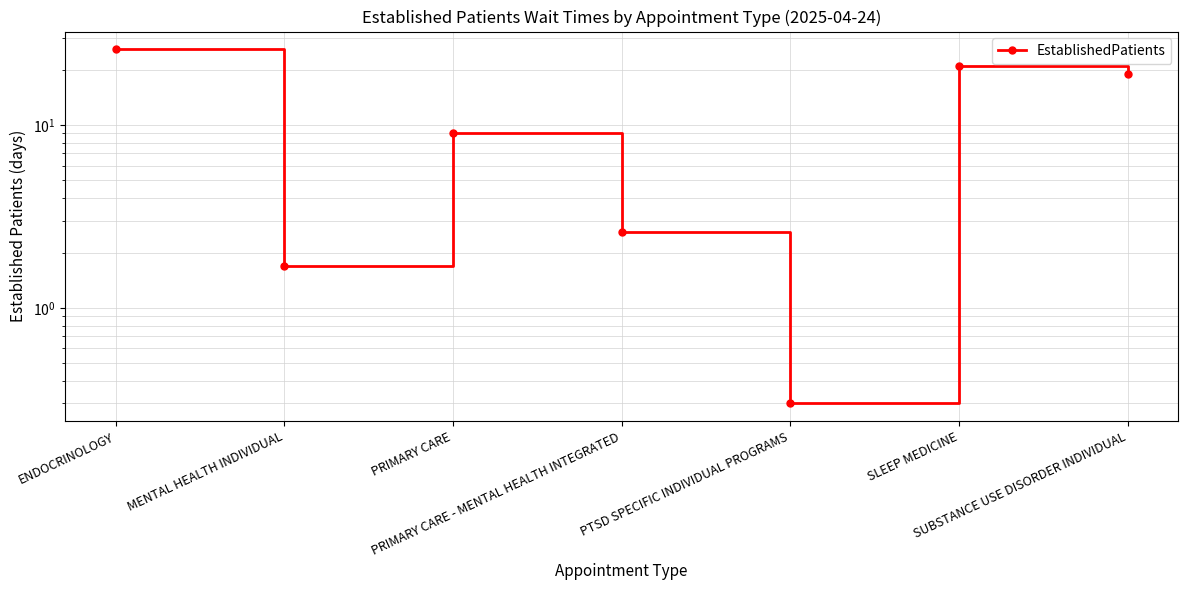

Rank the categories by value from highest to lowest.

ENDOCRINOLOGY, SLEEP MEDICINE, SUBSTANCE USE DISORDER INDIVIDUAL, PRIMARY CARE, PRIMARY CARE - MENTAL HEALTH INTEGRATED, MENTAL HEALTH INDIVIDUAL, PTSD SPECIFIC INDIVIDUAL PROGRAMS